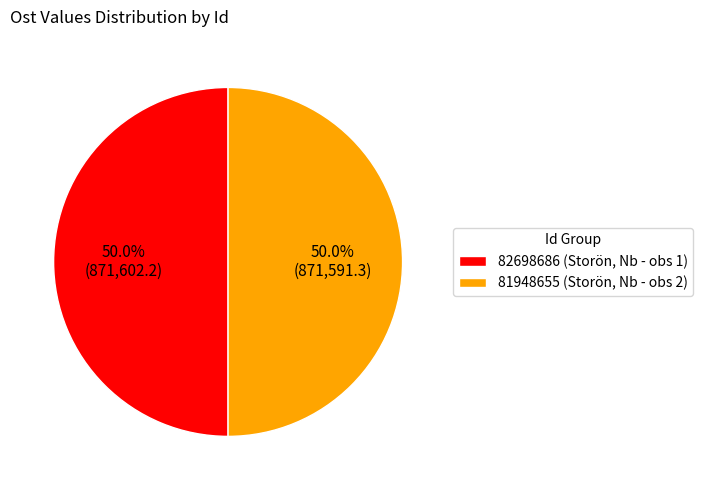

Combined, what portion of the pie is 82698686 and 81948655?

100.0%